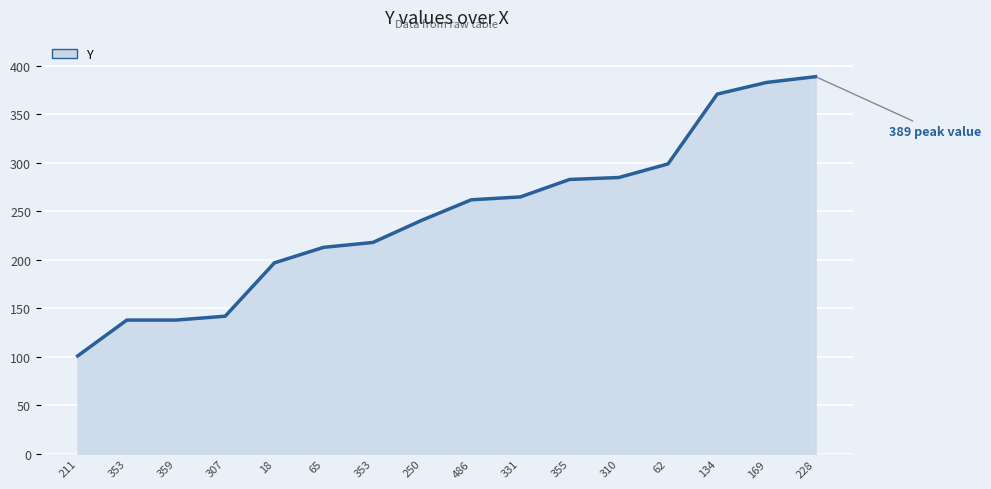

True or false: the data has more than 1 interior local peaks.

False